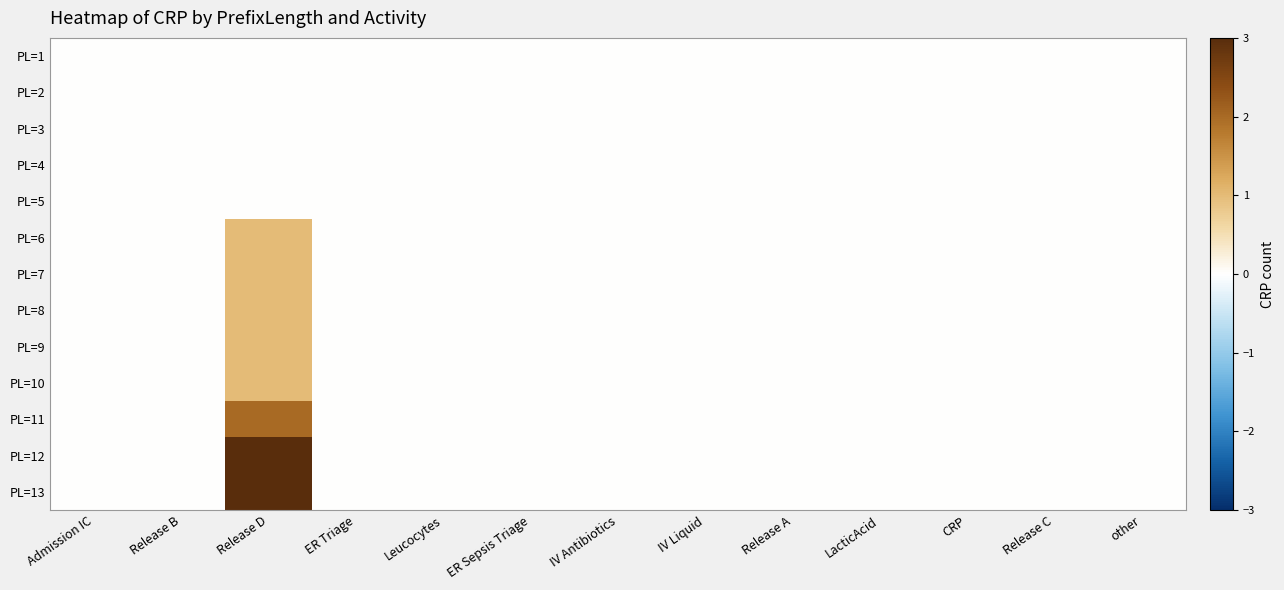

Rank the series by their maximum value, from lowest to highest.

PL=1, PL=2, PL=3, PL=4, PL=5, PL=6, PL=7, PL=8, PL=9, PL=10, PL=11, PL=12, PL=13